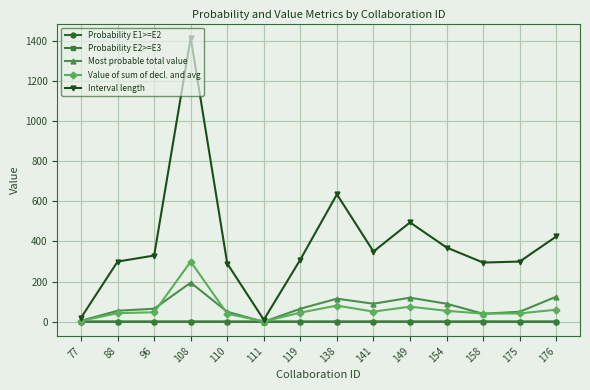

True or false: Most probable total value has more than 0 points higher than both neighbors.

True